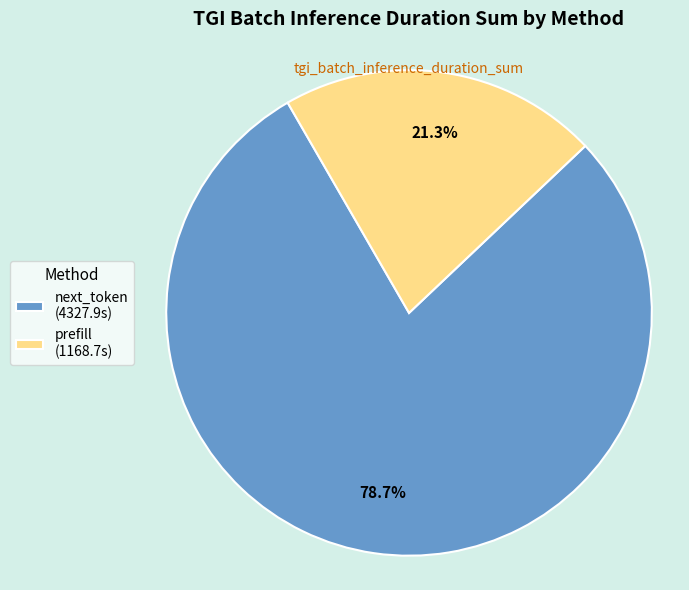

What percentage is the next_token slice, to the nearest percent?

79%